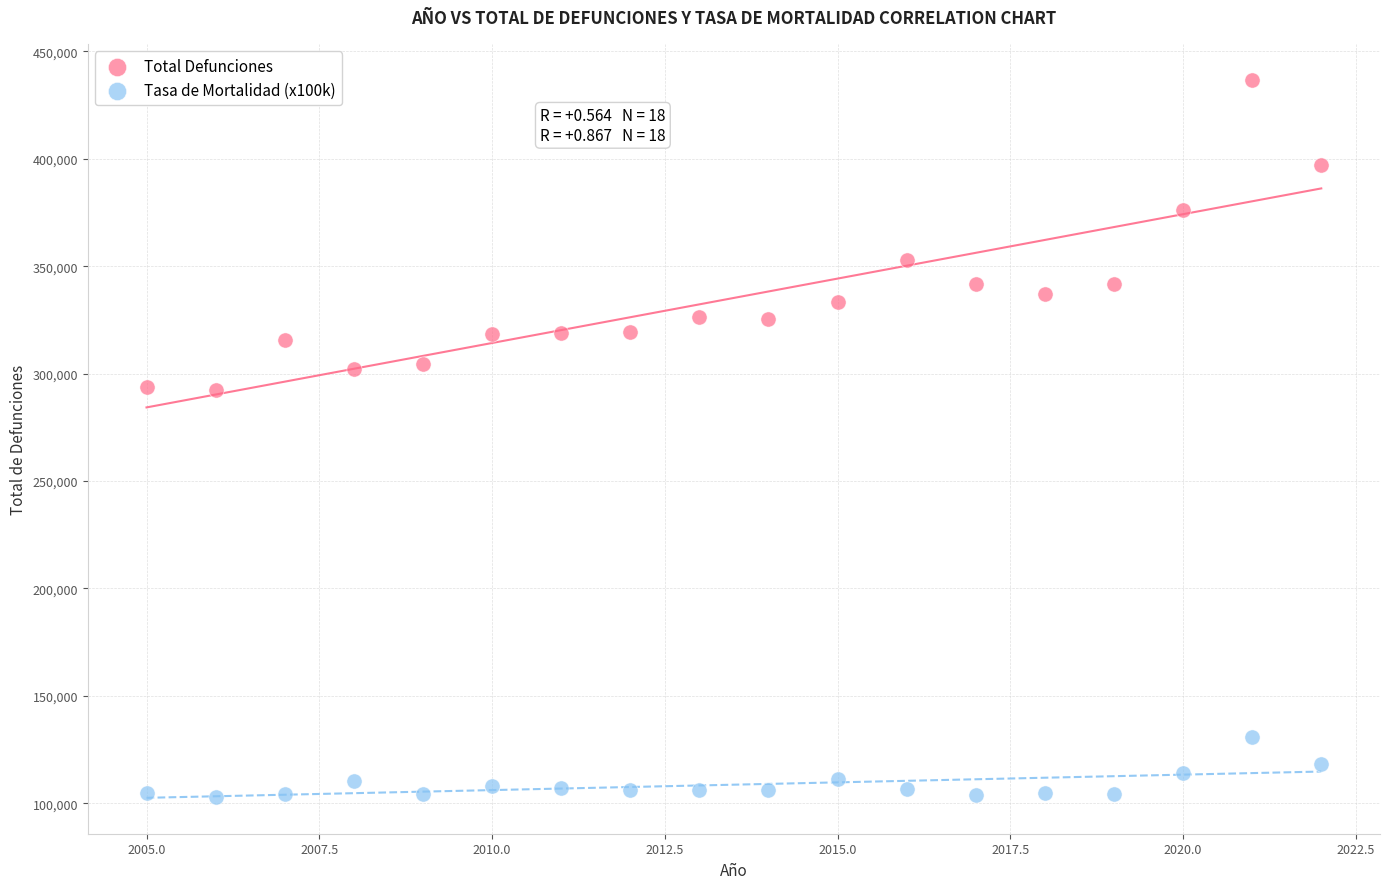

Which series contains the highest Y value?

Total Defunciones